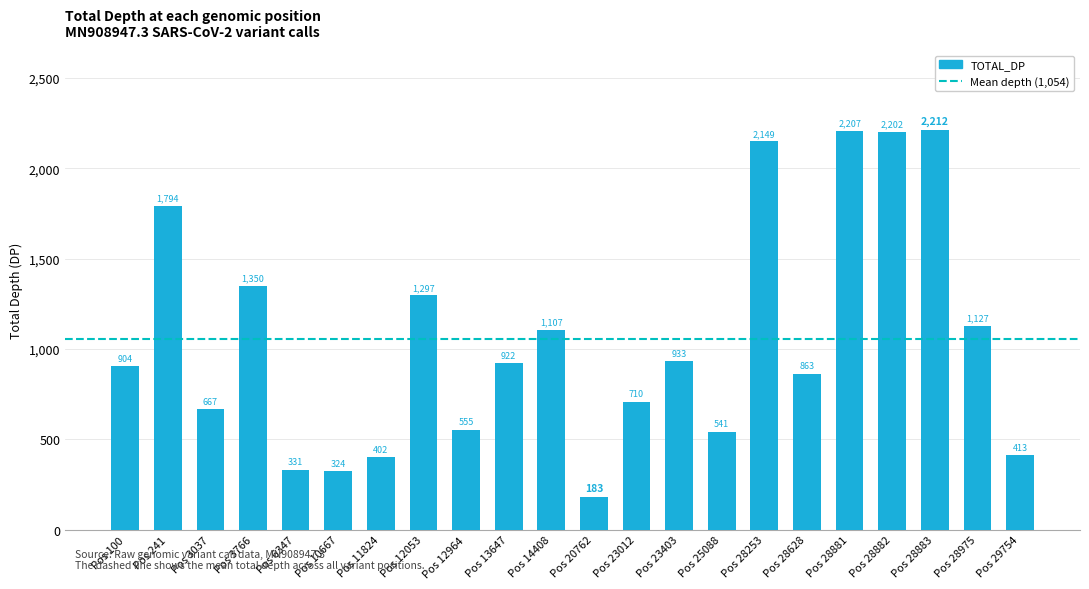

At which label does the data first exceed 922?

Pos 241